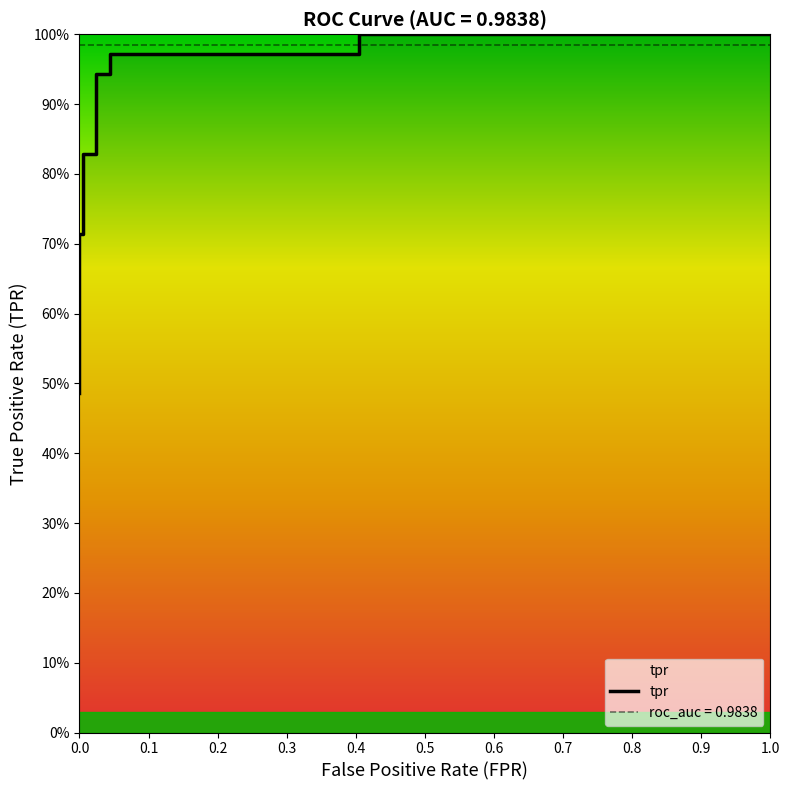

What is the label of the 8th point from the left?

0.7